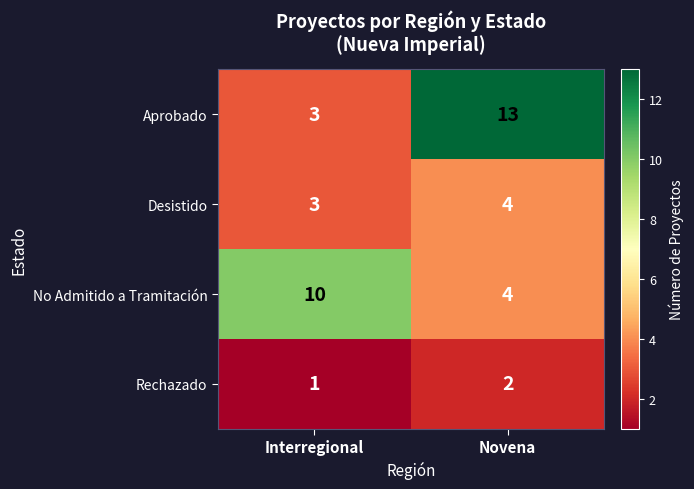

Rank the series by their maximum value, from lowest to highest.

Rechazado, Desistido, No Admitido a Tramitación, Aprobado